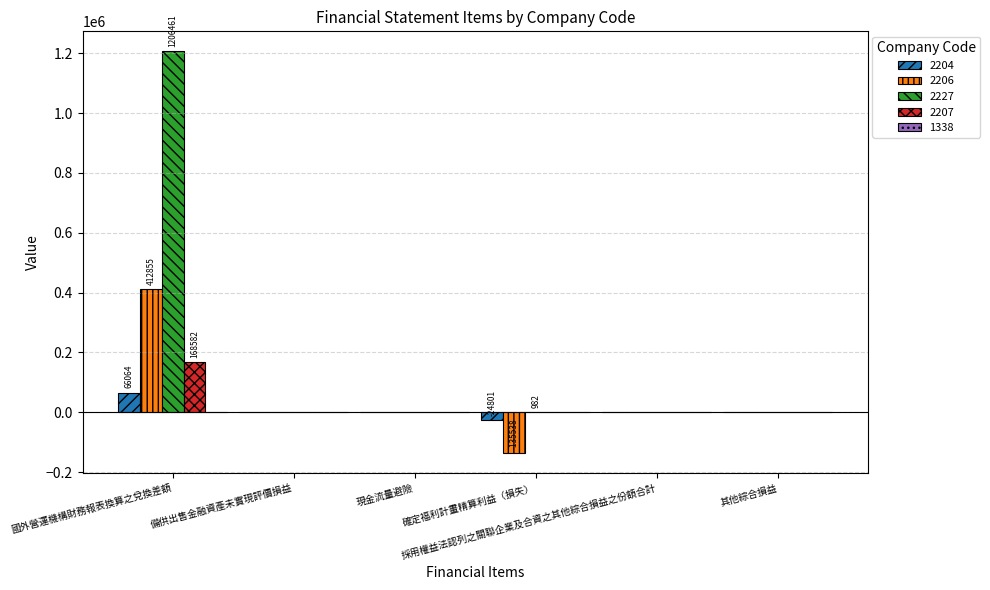

What is the difference between the 2207 values at 採用權益法認列之關聯企業及合資之其他綜合損益之份額合計 and 國外營運機構財務報表換算之兌換差額?

168582